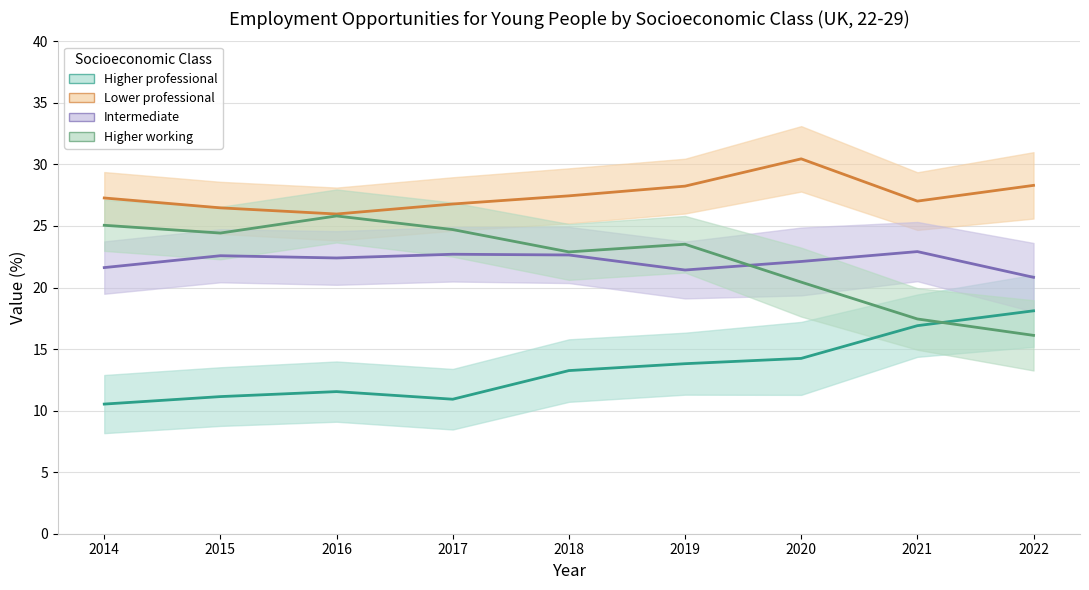

True or false: Higher professional has more than 2 interior local peaks.

False